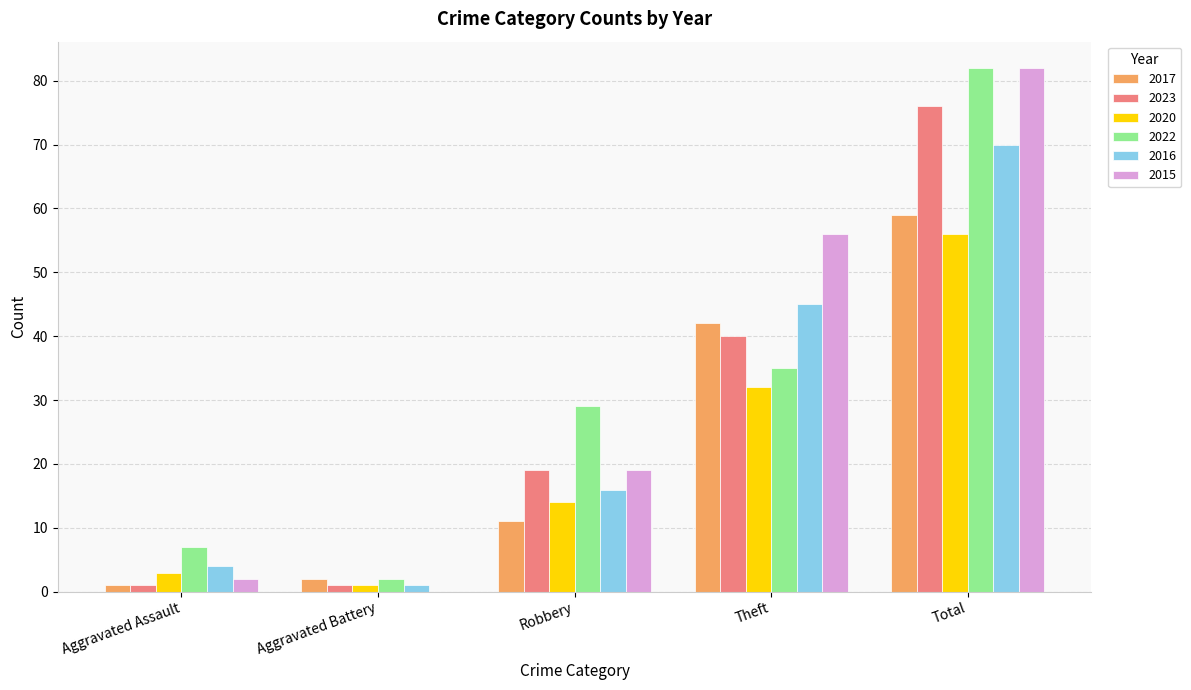

What is the sum of all 2023 values?

137